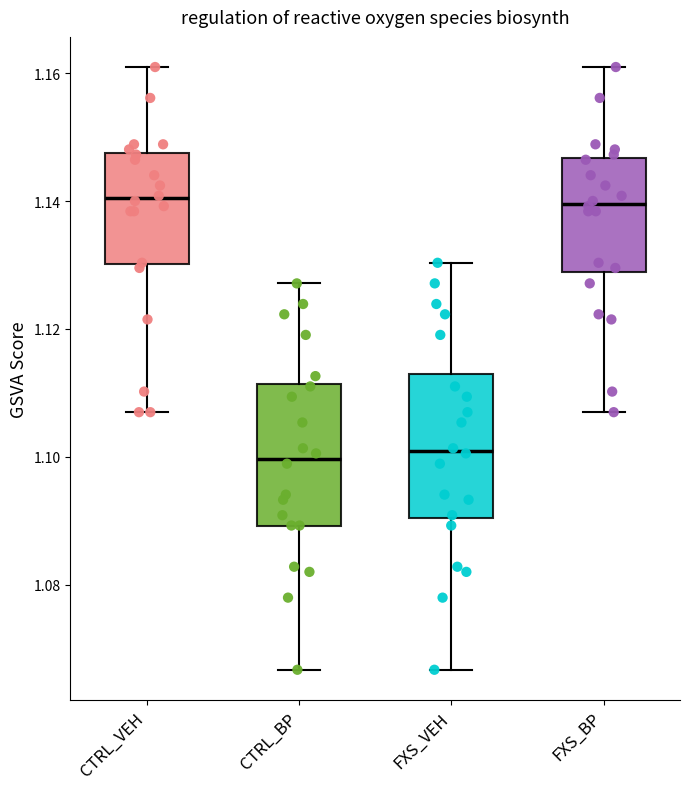

Reading left to right, read every box against the y-axis: the position of its median line, the range the box covers, and the ends of its whiskers. The values are not printed on the chart, so give them approximately, as read against the axis.

CTRL_VEH: median 1.140, box 1.130 to 1.148, whiskers 1.106 to 1.160
CTRL_BP: median 1.100, box 1.090 to 1.112, whiskers 1.066 to 1.128
FXS_VEH: median 1.100, box 1.090 to 1.114, whiskers 1.066 to 1.130
FXS_BP: median 1.140, box 1.128 to 1.146, whiskers 1.106 to 1.160